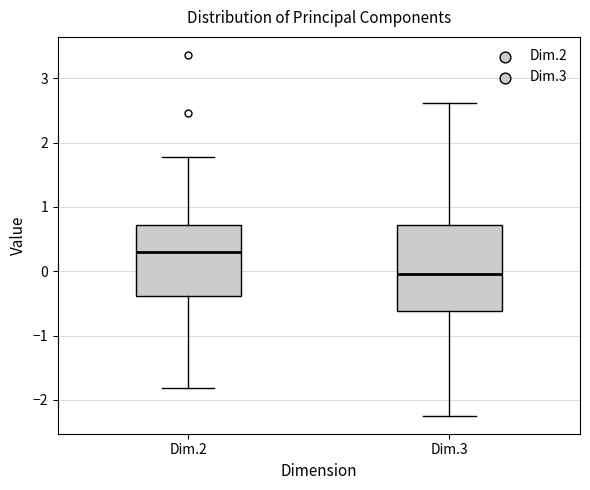

Reading left to right, transcribe this box plot: for each box, give where its median line is, the range the box spans, and where its two whiskers end, as read against the y-axis. The values are not printed on the chart, so give them approximately, as read against the axis.

Dim.2: median 0.3, box -0.4 to 0.7, whiskers -1.8 to 1.8
Dim.3: median 0.0, box -0.6 to 0.7, whiskers -2.2 to 2.6